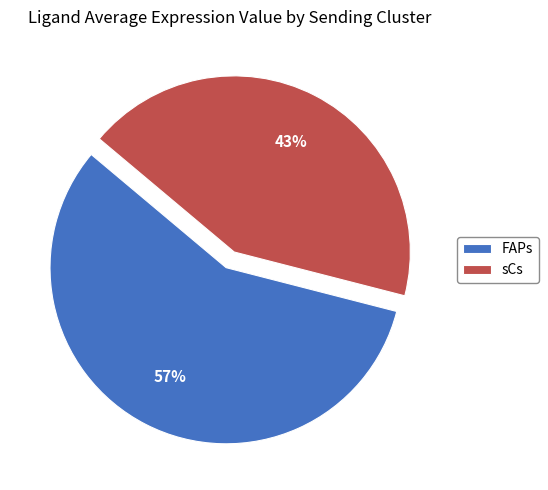

The sCs slice represents 43% of the pie. True or false?

True